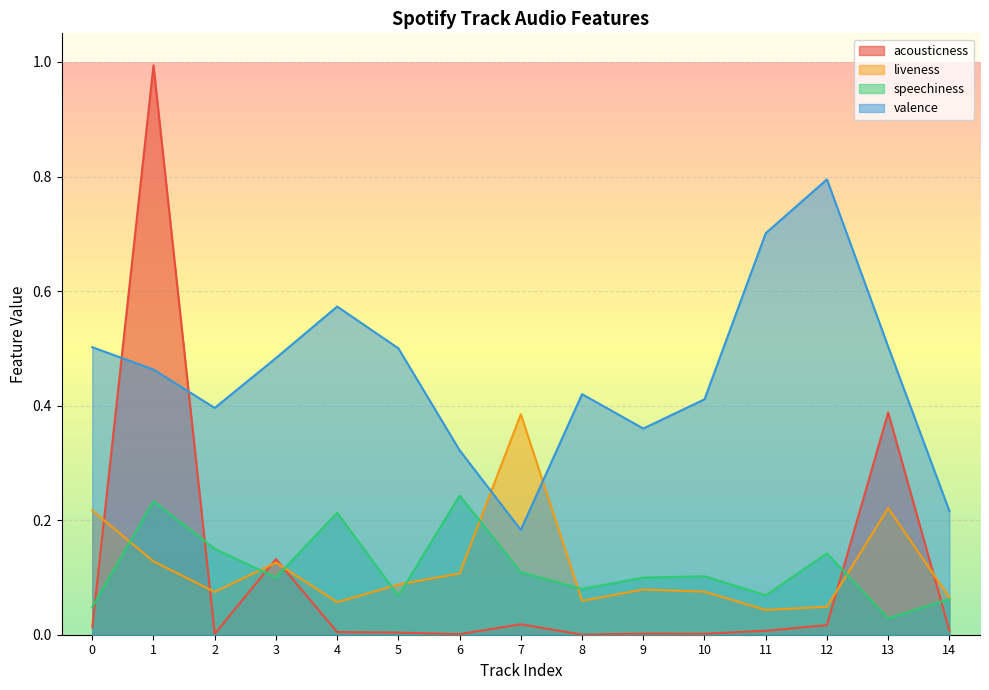

The value of speechiness at 7 is 0.1. True or false?

True